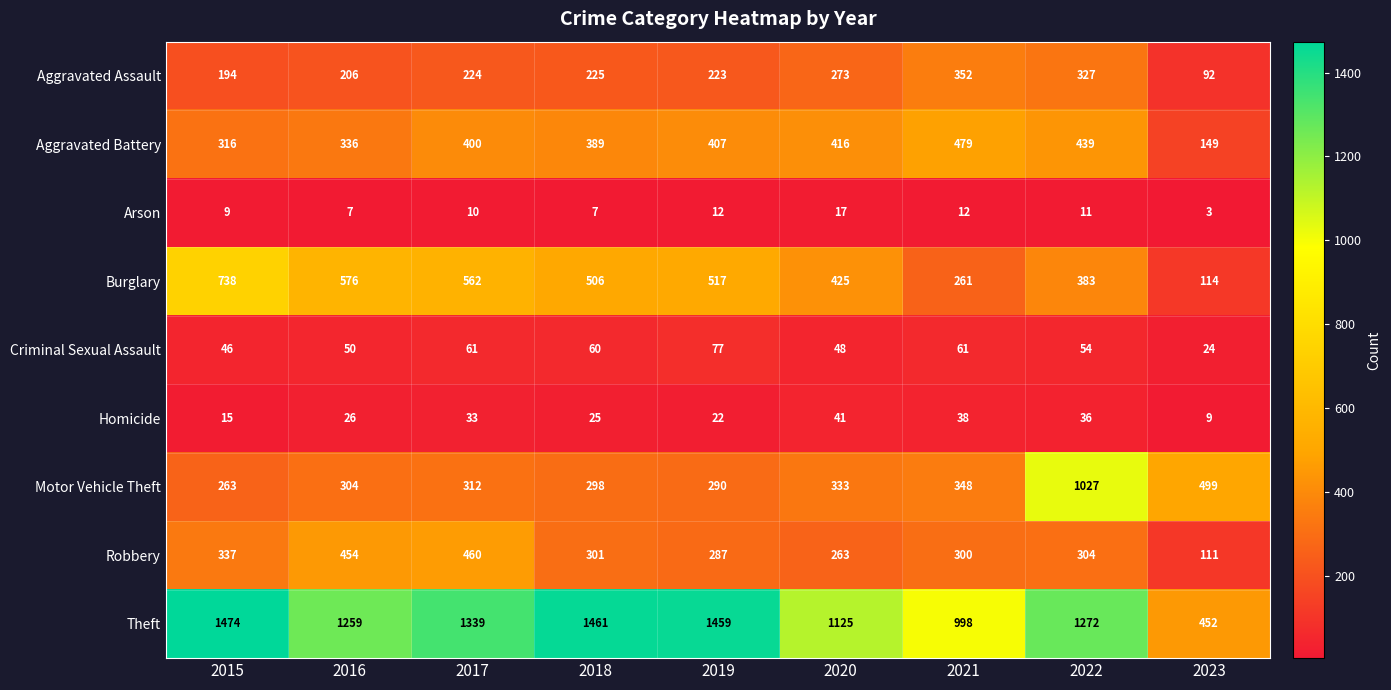

What is the total value across all series at 2021?

2849